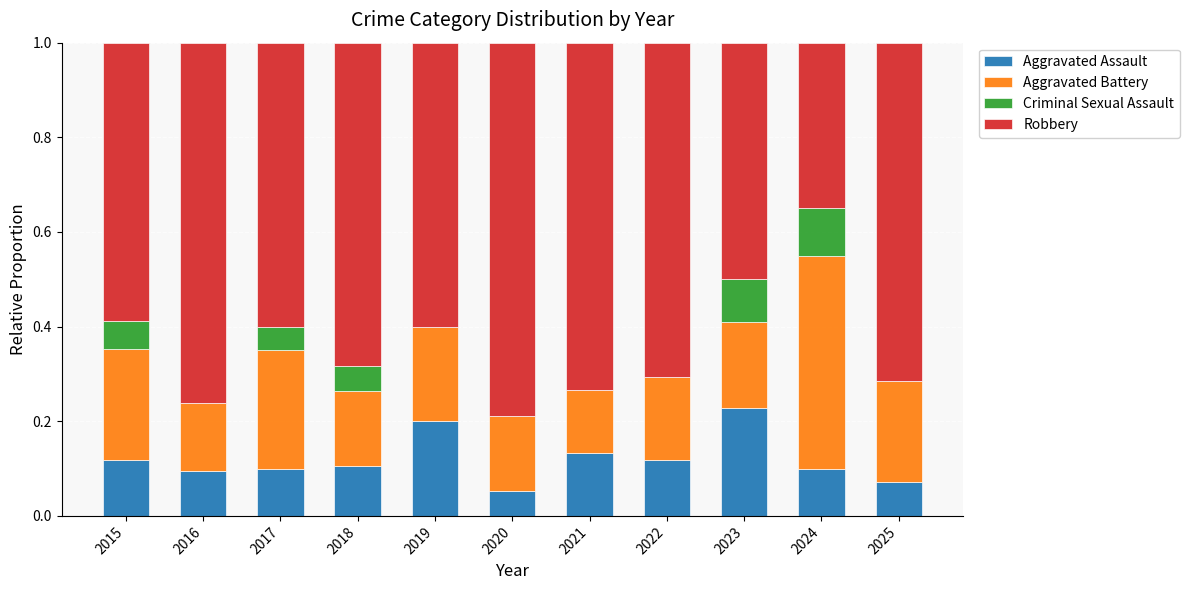

At which label does Aggravated Assault reach its peak?

2023